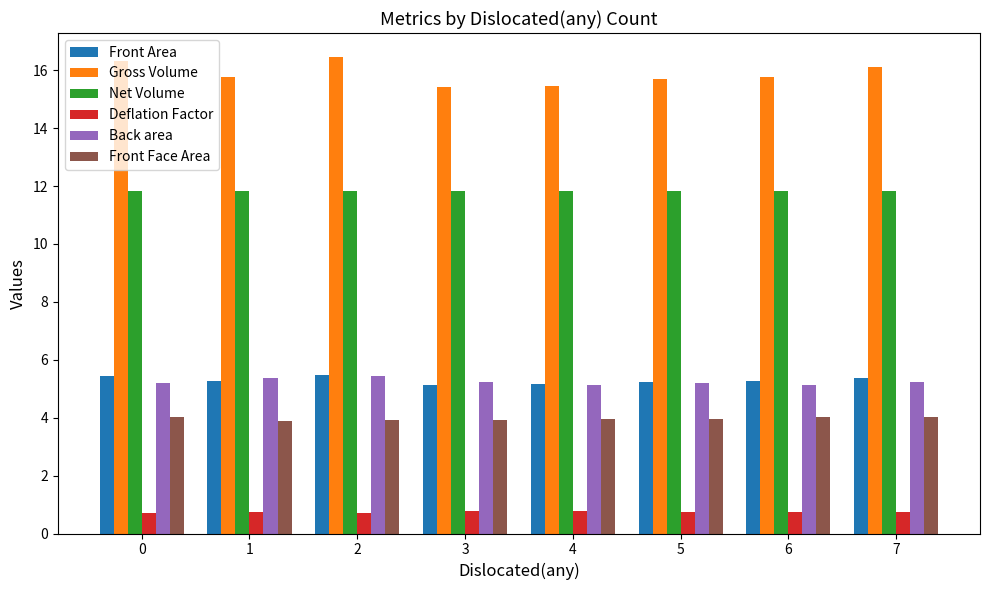

What value does the Front Face Area series have at 4?

3.9